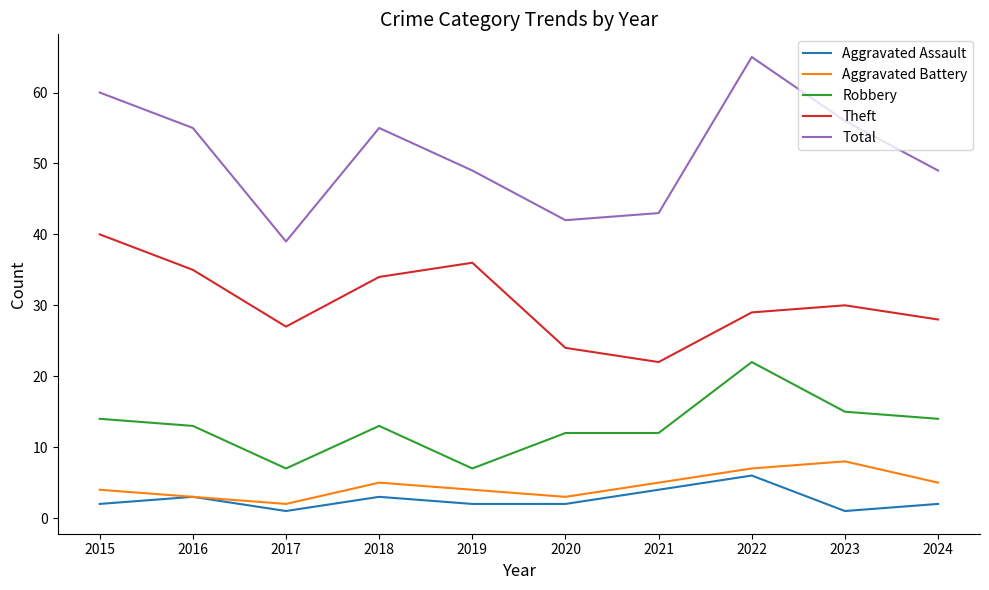

What is the total value across all series at 2016?

109